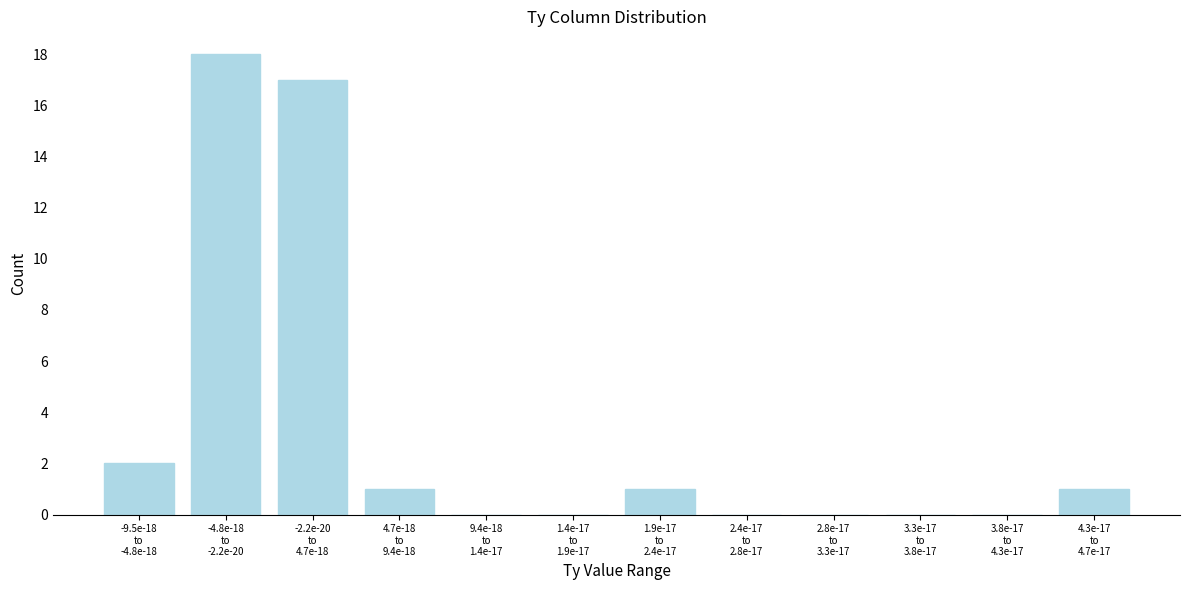

What is the maximum value shown in the chart?

18